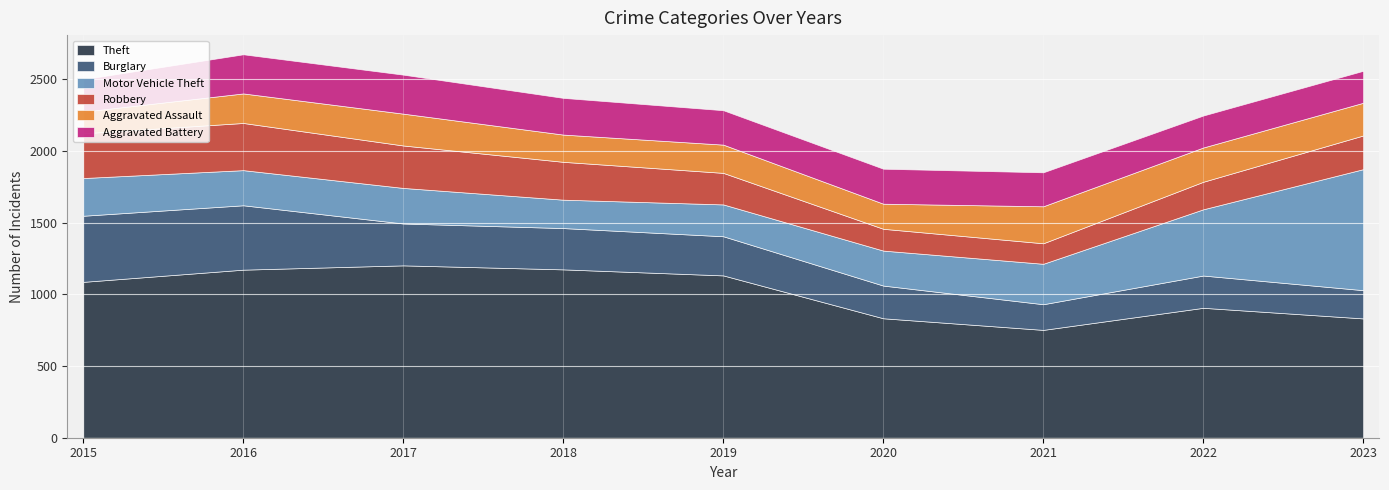

True or false: Theft and Aggravated Battery cross at least once.

False